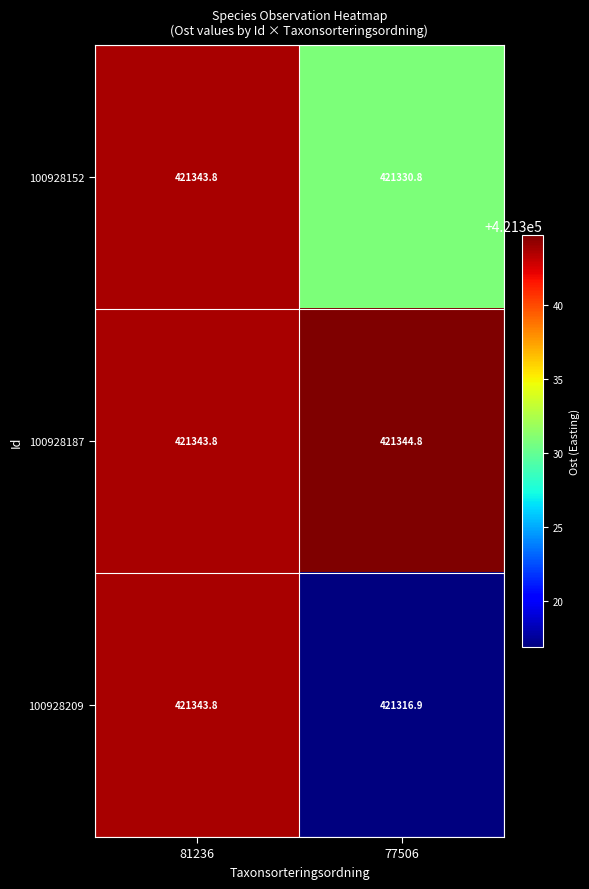

What is the greatest value displayed?

421344.8